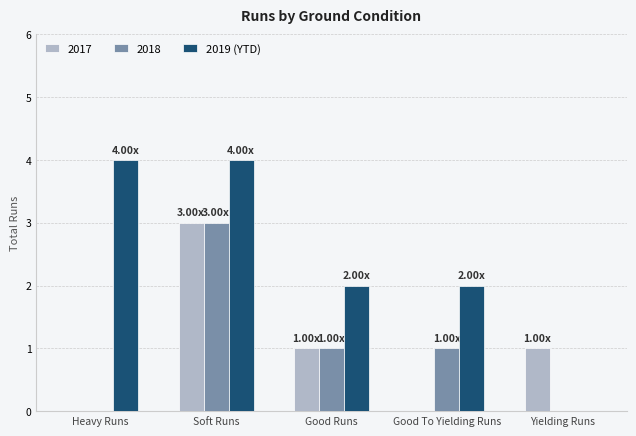

What is the greatest value displayed?

4